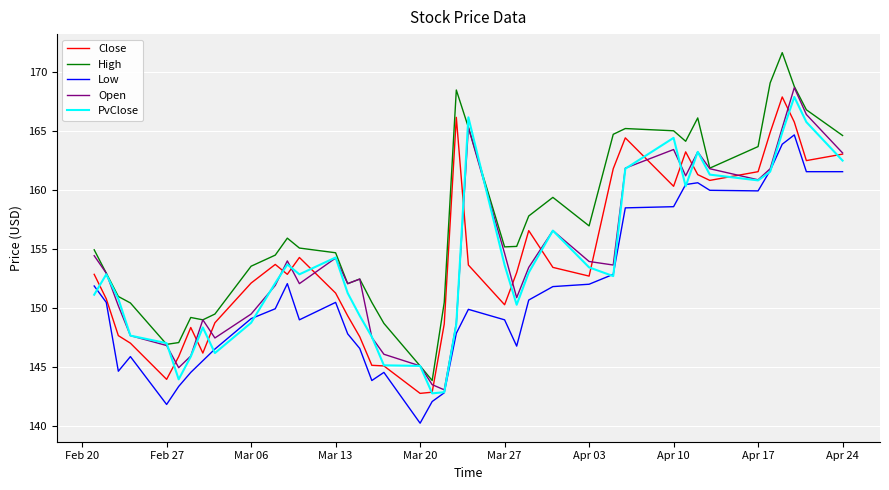

What are all the series names shown in the legend?

Close, High, Low, Open, PvClose